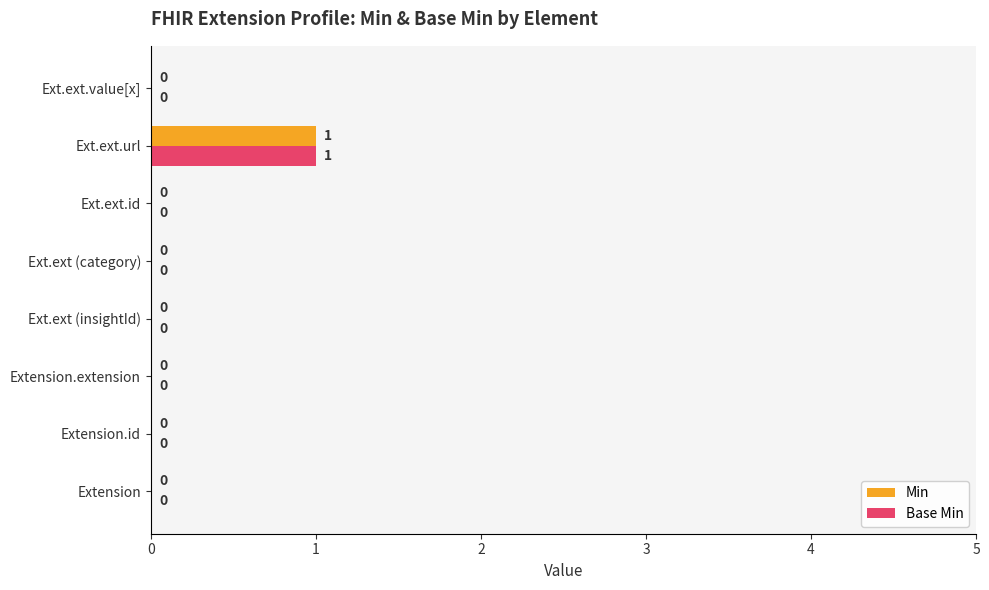

Is the value of Base Min at Ext.ext.value[x] greater than the value of Min at Ext.ext.url?

No